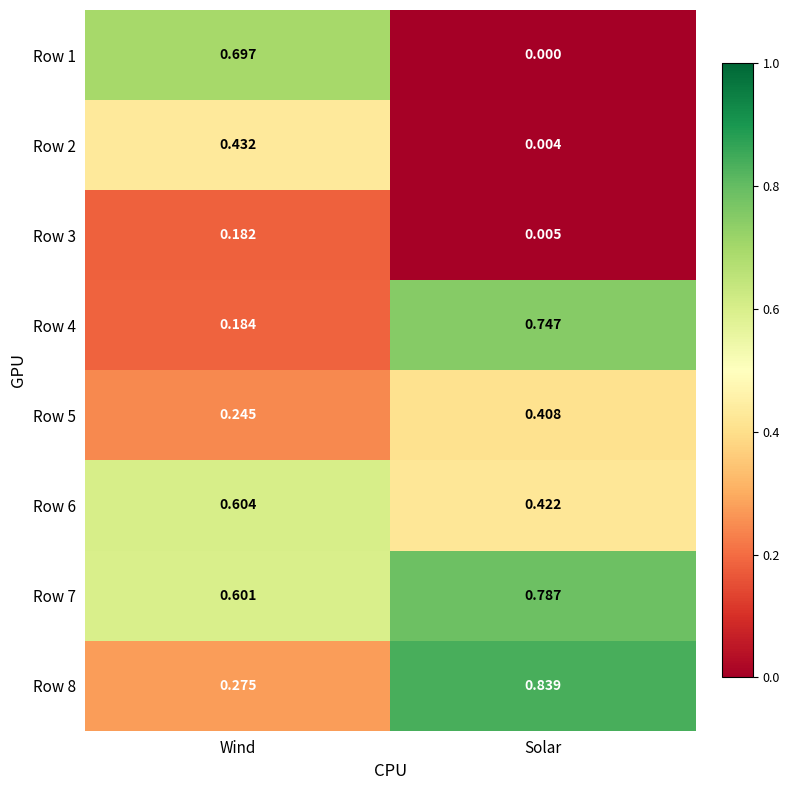

Which category has the highest value in the Row 7 series?

Solar